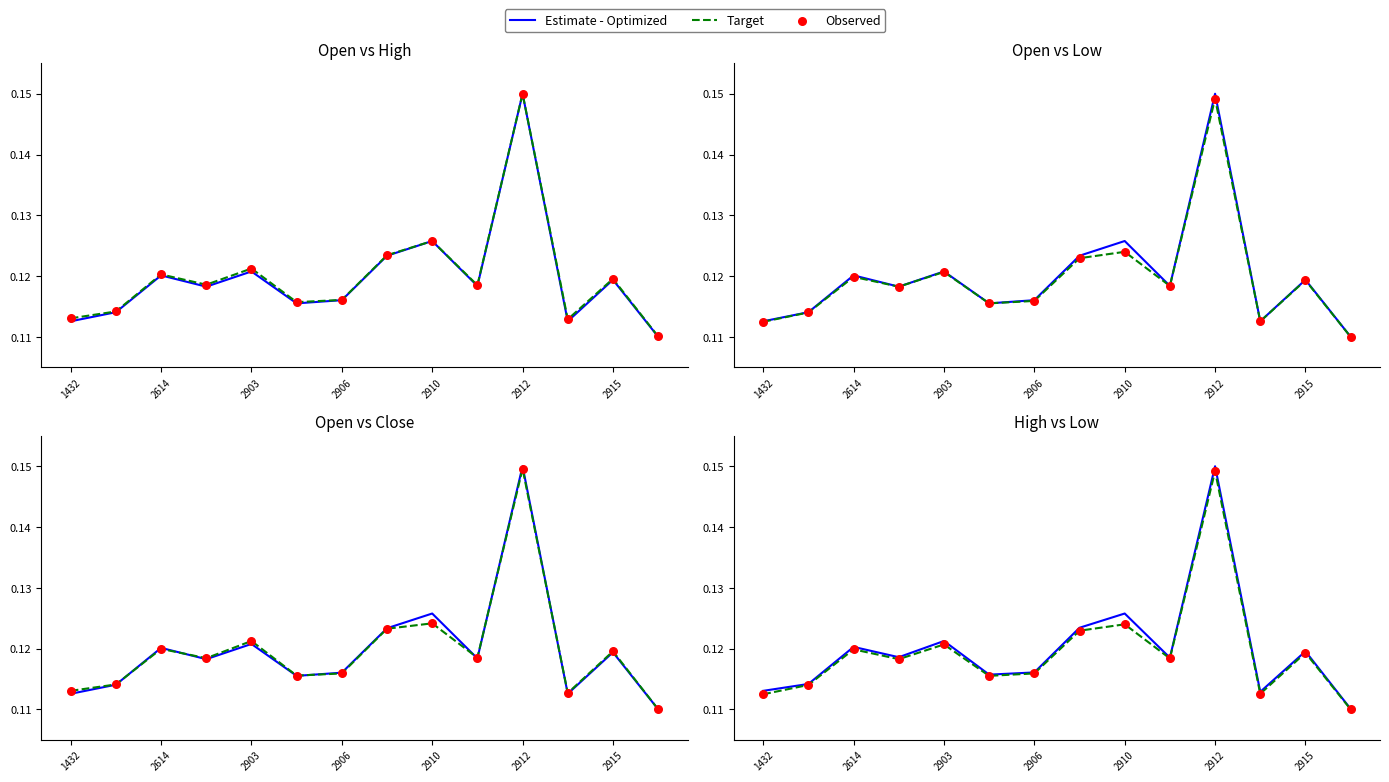

Which series reaches the maximum Y coordinate?

Estimate - Optimized